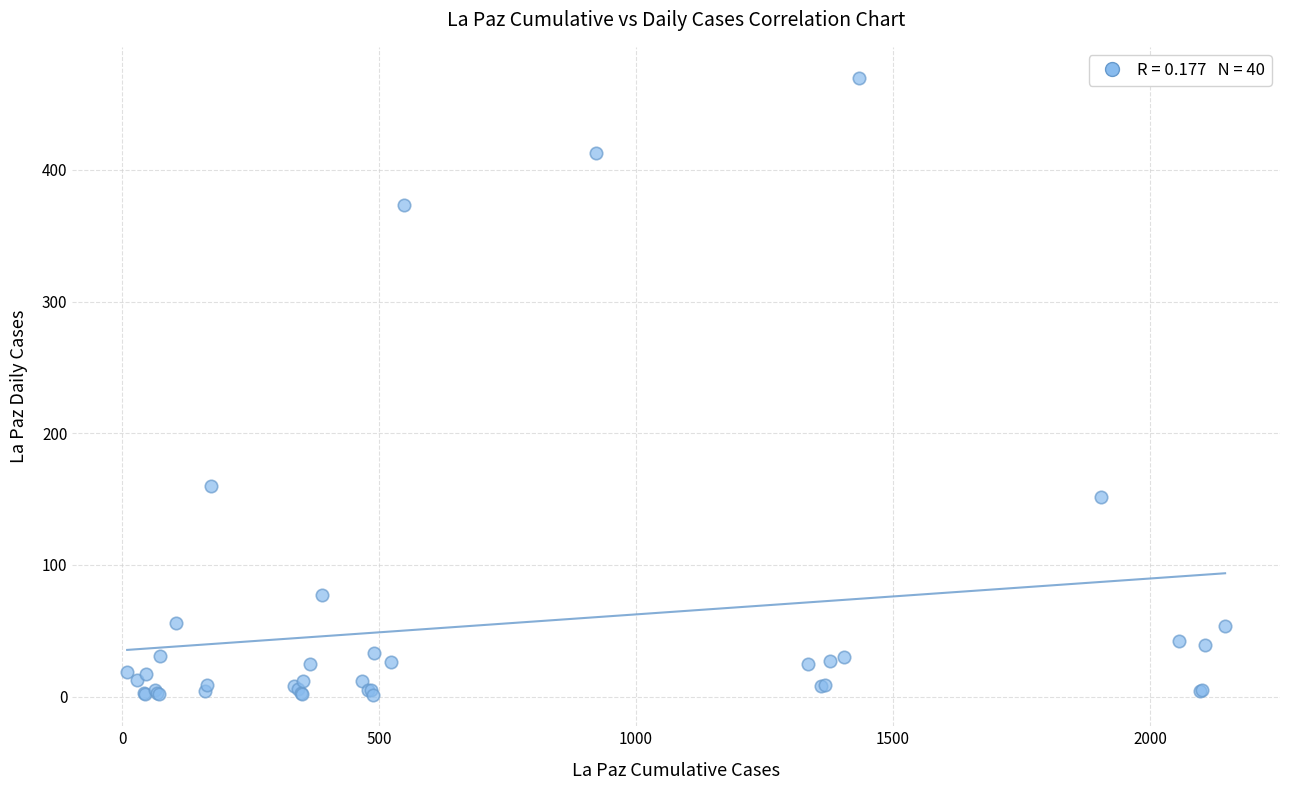

What Y value in the scatter plot is closest to 235?

160